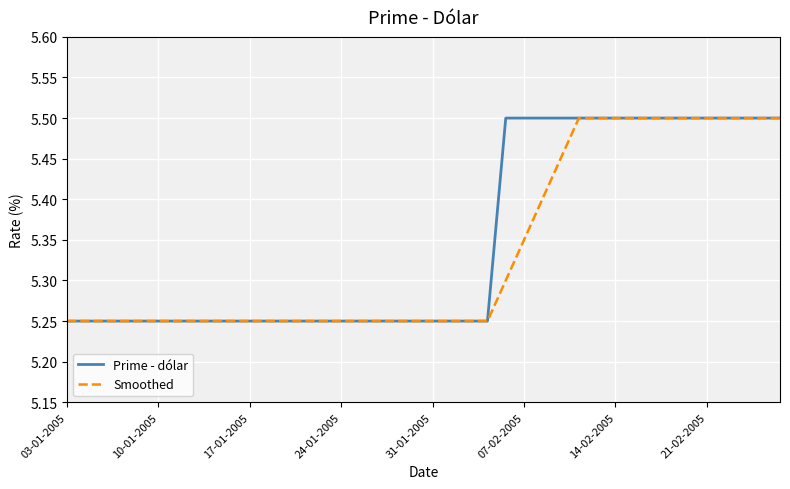

Rank the series by their average value, from highest to lowest.

Prime - dólar, Smoothed